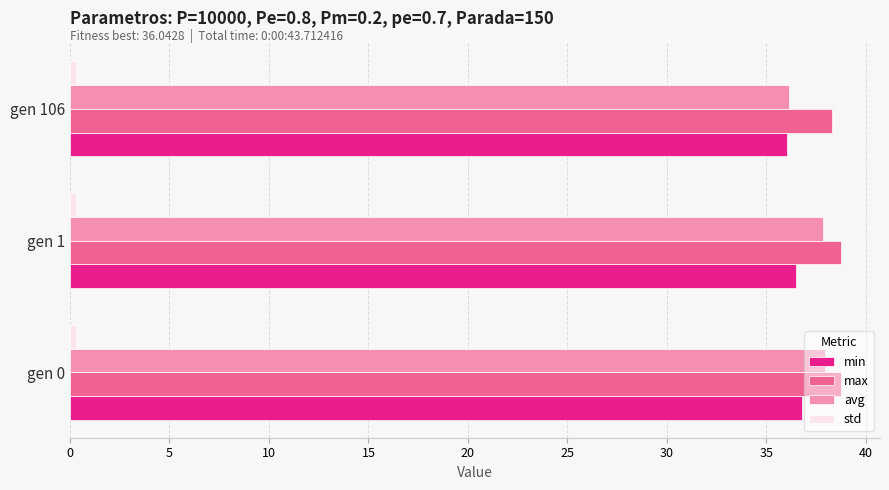

What is the minimum value for min?

36.0